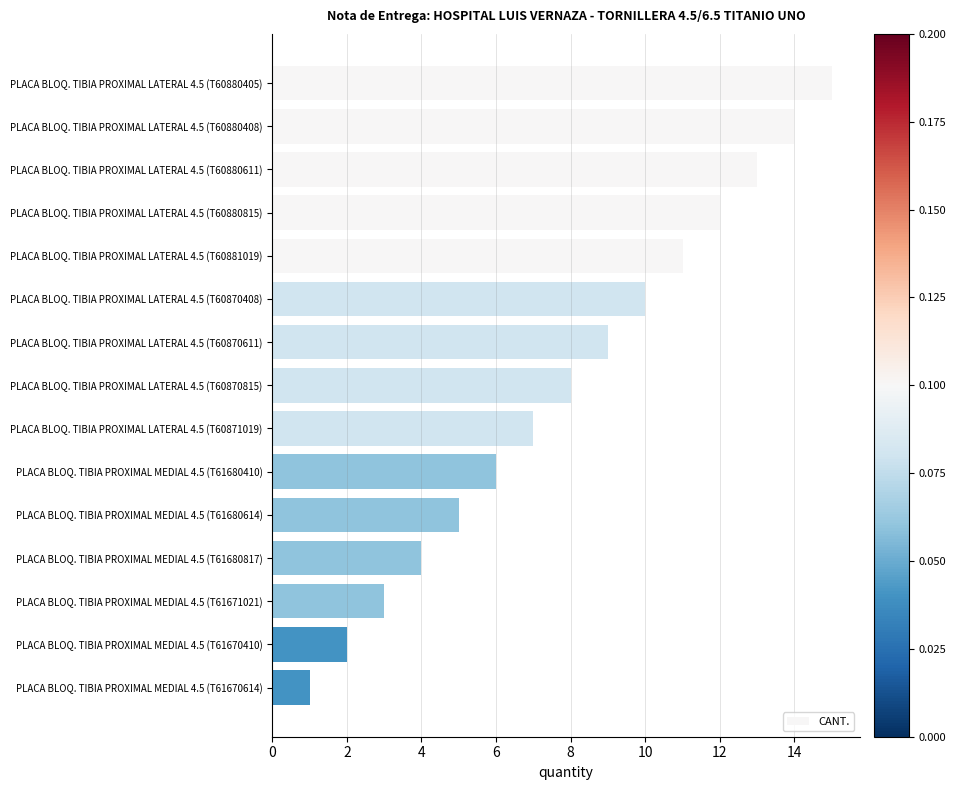

What is the maximum value shown in the chart?

15